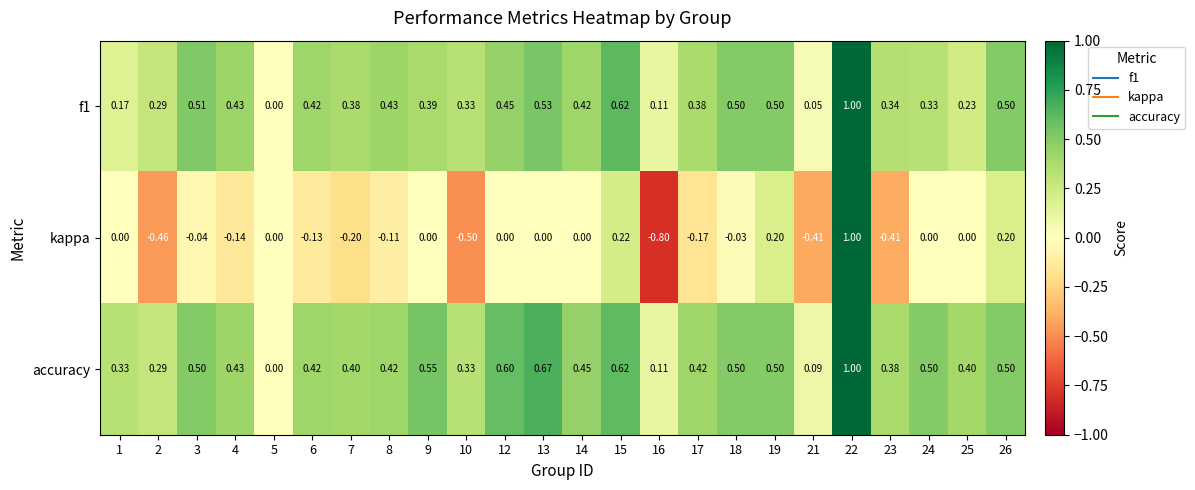

Is the value of accuracy at 17 greater than the value of kappa at 8?

Yes